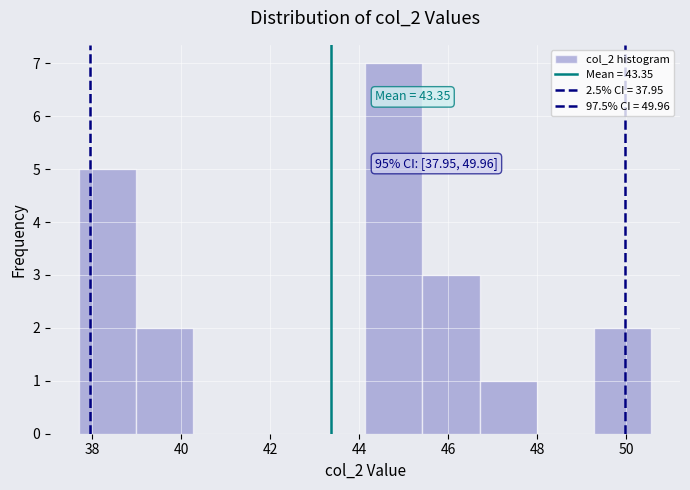

Which range on the x-axis has the tallest bar?

44.2 to 45.4